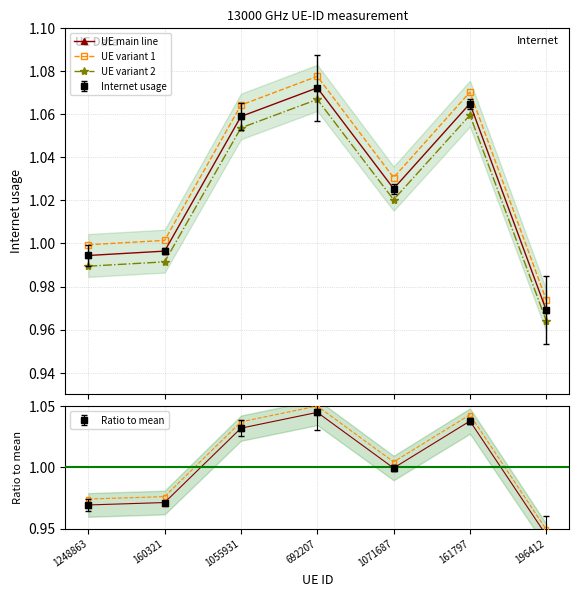

How many lines are shown in the chart?

3